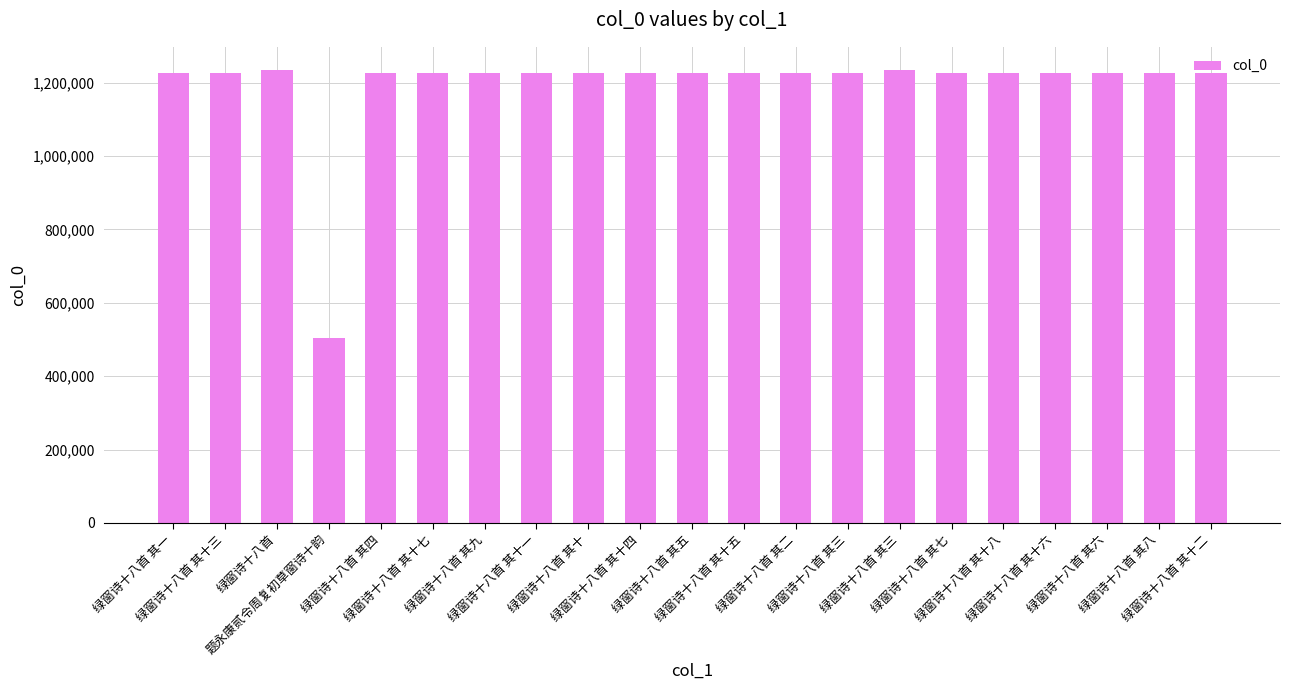

Reading right to left, list all the values displayed in this chart.

绿窗诗十八首 其十二=1226606	绿窗诗十八首 其八=1226602	绿窗诗十八首 其六=1226600	绿窗诗十八首 其十六=1226610	绿窗诗十八首 其十八=1226612	绿窗诗十八首 其七=1226601	绿窗诗十八首 其三=1235534	绿窗诗十八首 其三=1226597	绿窗诗十八首 其二=1226596	绿窗诗十八首 其十五=1226609	绿窗诗十八首 其五=1226599	绿窗诗十八首 其十四=1226608	绿窗诗十八首 其十=1226604	绿窗诗十八首 其十一=1226605	绿窗诗十八首 其九=1226603	绿窗诗十八首 其十七=1226611	绿窗诗十八首 其四=1226598	题永康贰令周复初草窗诗十韵=504630	绿窗诗十八首=1235533	绿窗诗十八首 其十三=1226607	绿窗诗十八首 其一=1226595